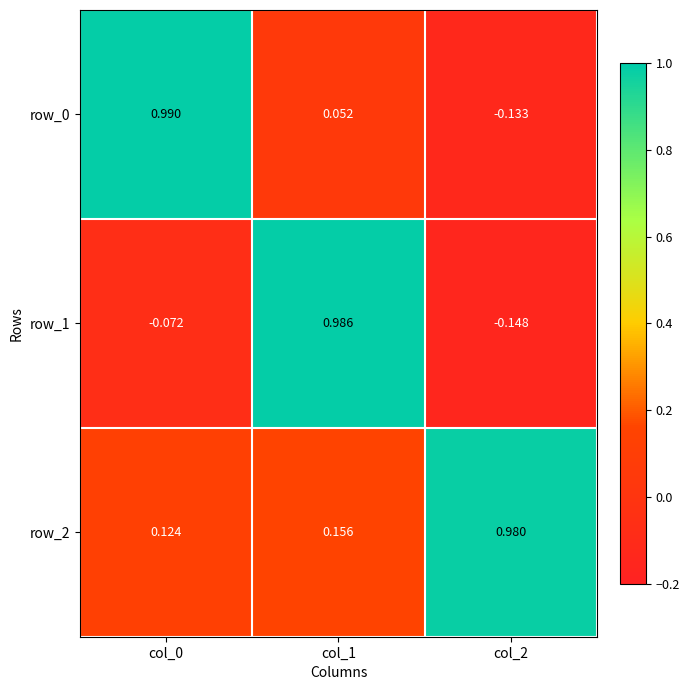

How many positive values does the row_0 series have?

2